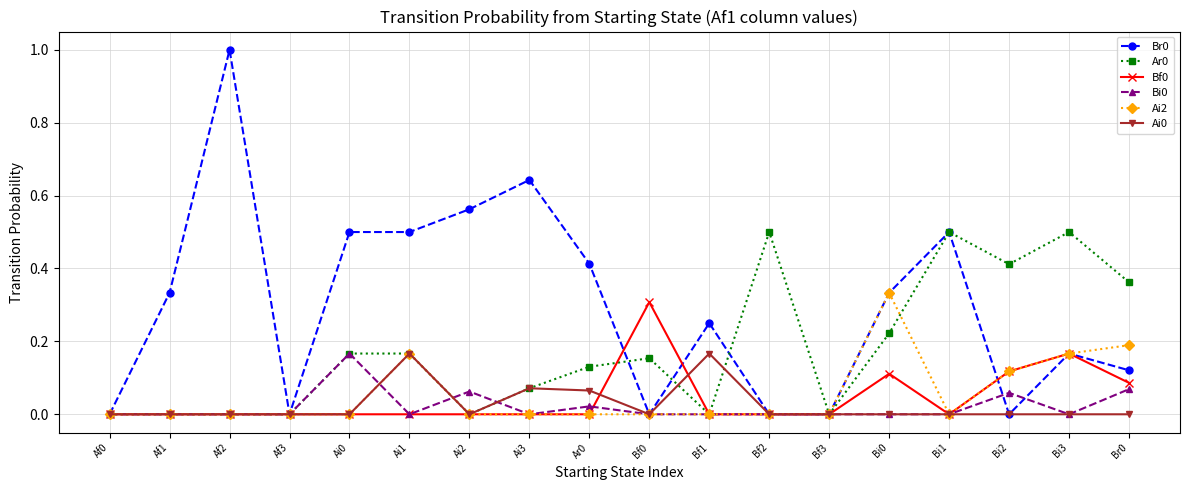

What is the total value across all series at Bi2?

0.7